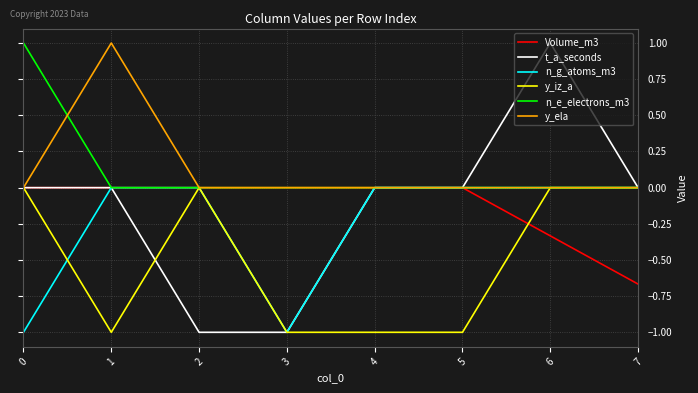

Which series has the largest range (max minus min)?

t_a_seconds